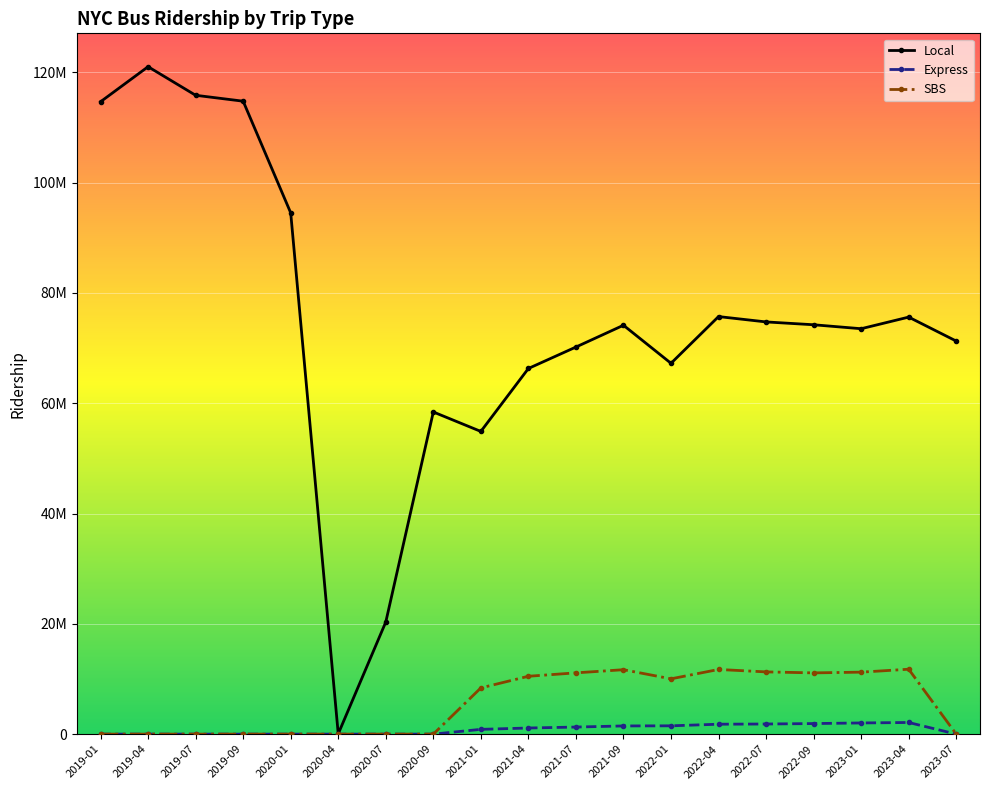

What is the difference between the highest and lowest values at 2023-01?

71479502